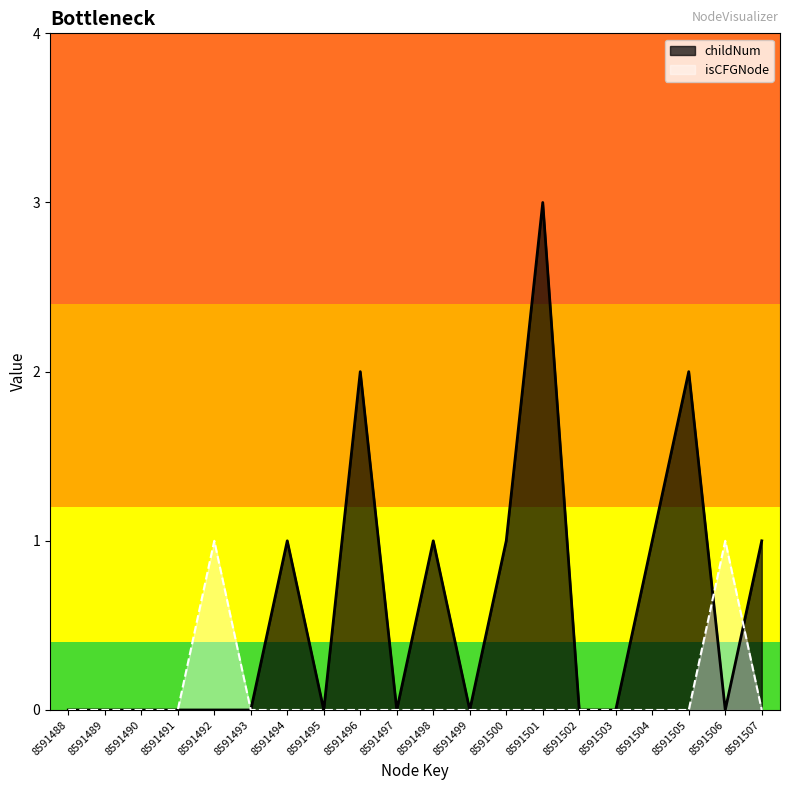

Reading left to right, transcribe all the data shown in this chart.

childNum: 8591488=0	8591489=0	8591490=0	8591491=0	8591492=0	8591493=0	8591494=1	8591495=0	8591496=2	8591497=0	8591498=1	8591499=0	8591500=1	8591501=3	8591502=0	8591503=0	8591504=1	8591505=2	8591506=0	8591507=1
isCFGNode_count: 8591488=0	8591489=0	8591490=0	8591491=0	8591492=1	8591493=0	8591494=0	8591495=0	8591496=0	8591497=0	8591498=0	8591499=0	8591500=0	8591501=0	8591502=0	8591503=0	8591504=0	8591505=0	8591506=1	8591507=0